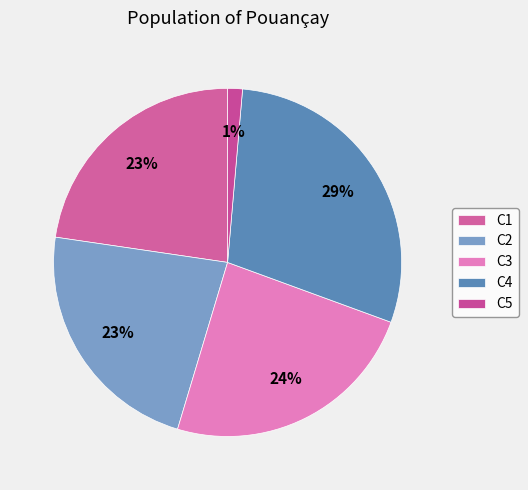

Is there a majority slice in this chart?

No